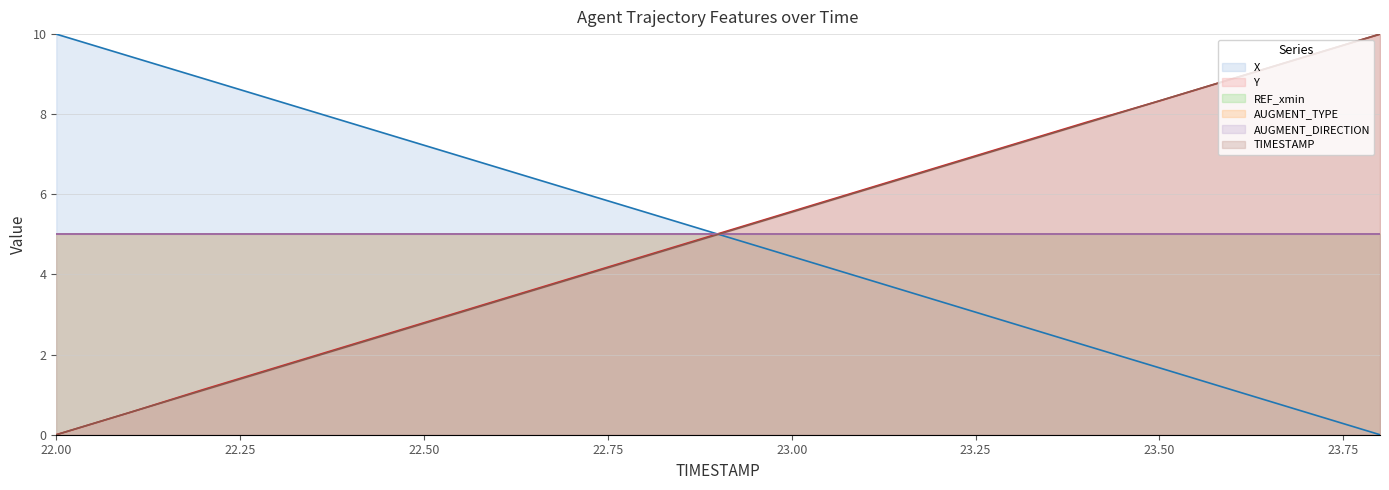

What value does the Y series have at 22.1?

0.6